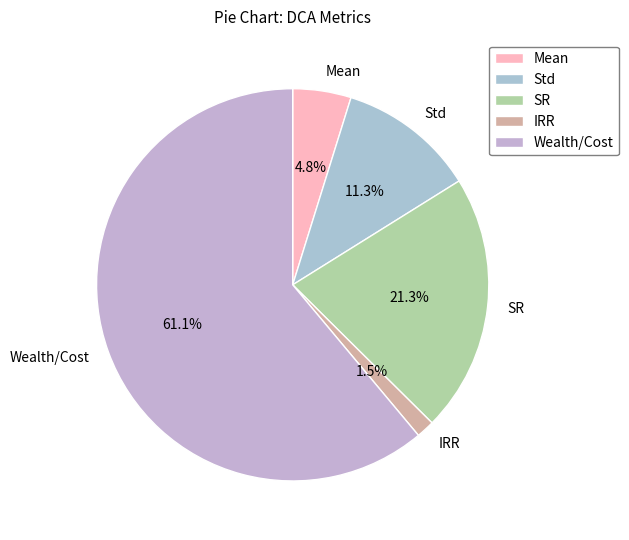

To the nearest percent, what portion does SR represent?

21%